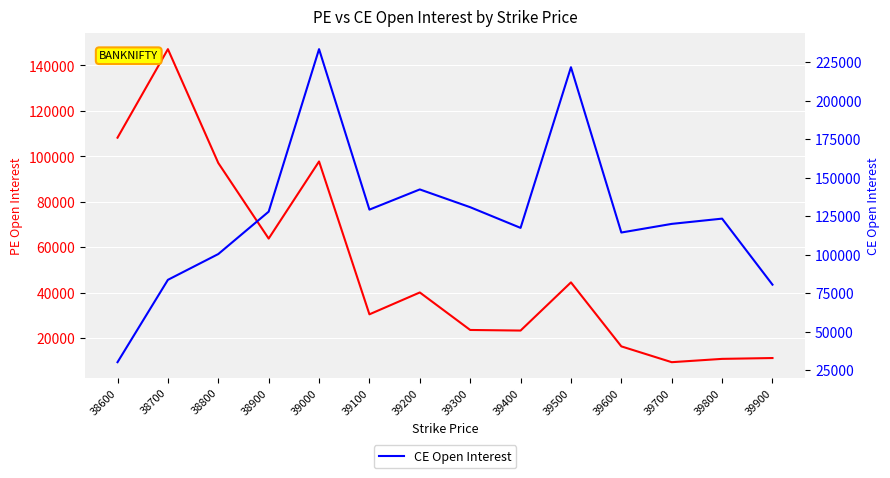

True or false: CE Open Interest has more than 2 interior local peaks.

True